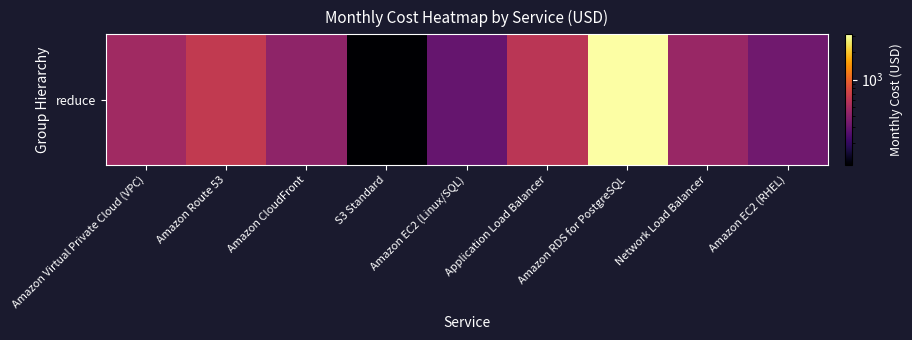

What is the greatest value displayed?

3125.9